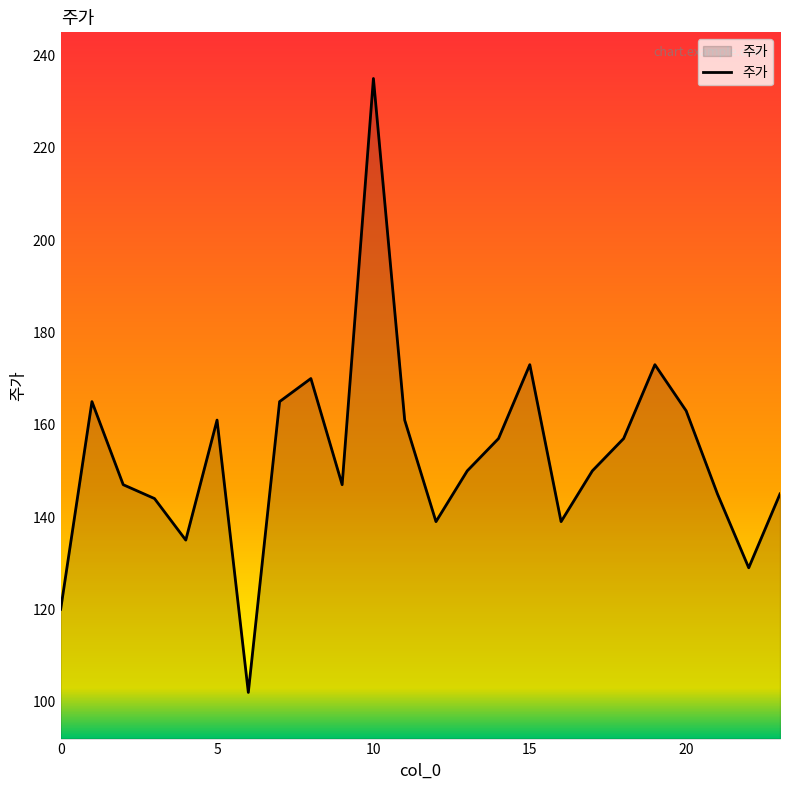

What is the difference between the maximum and minimum values?

133